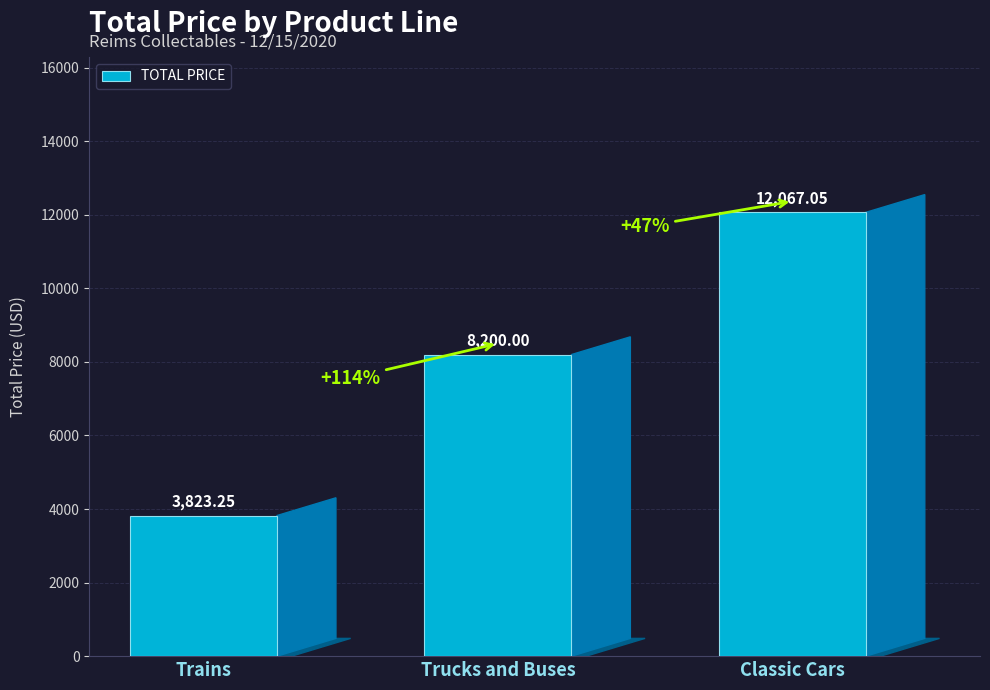

What is the label of the 3rd bar from the right?

Trains